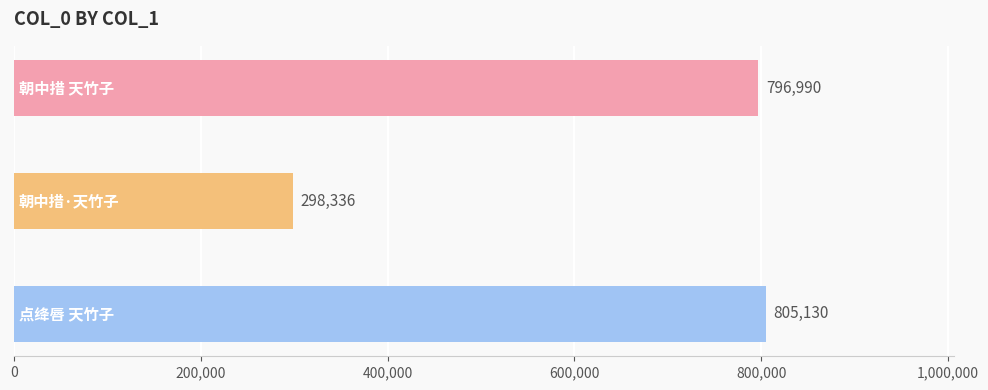

What is the average value?

633485